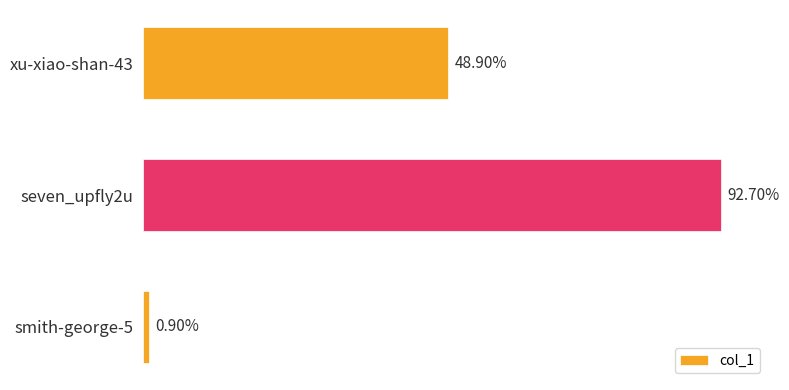

Are the bars horizontal?

Yes